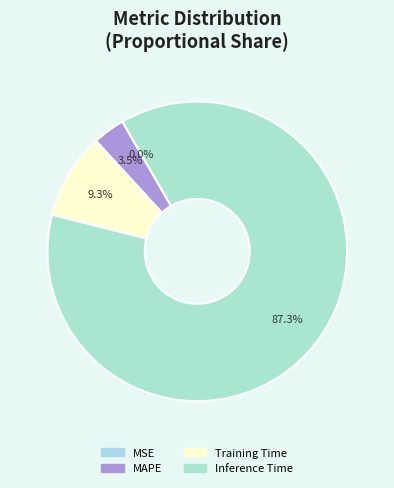

True or false: Training Time accounts for 1% of the total.

False